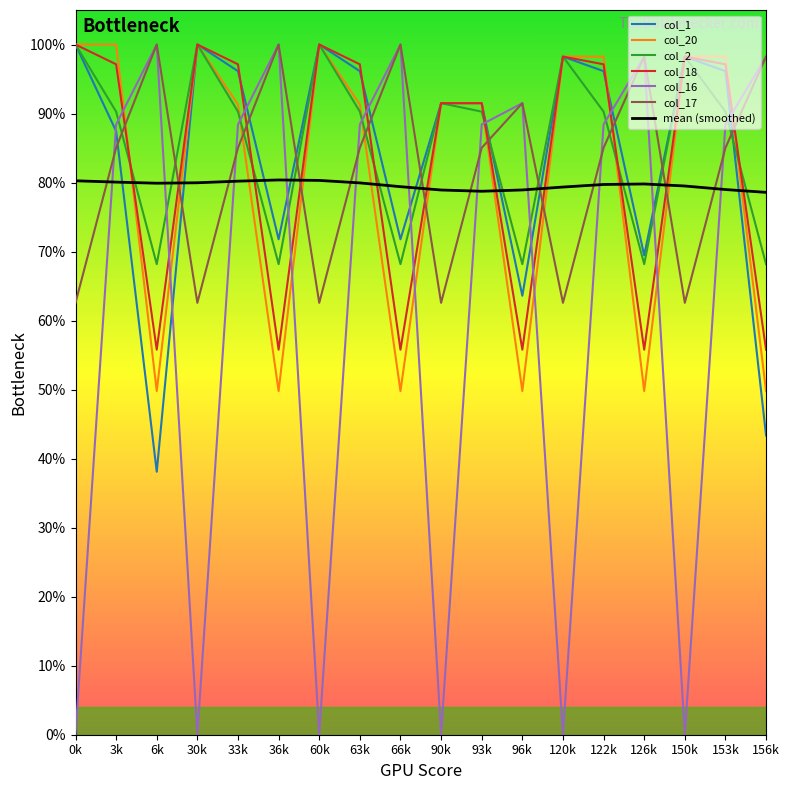

What are all the series names shown in the legend?

col_1, col_20, col_2, col_18, col_16, col_17, mean (smoothed)